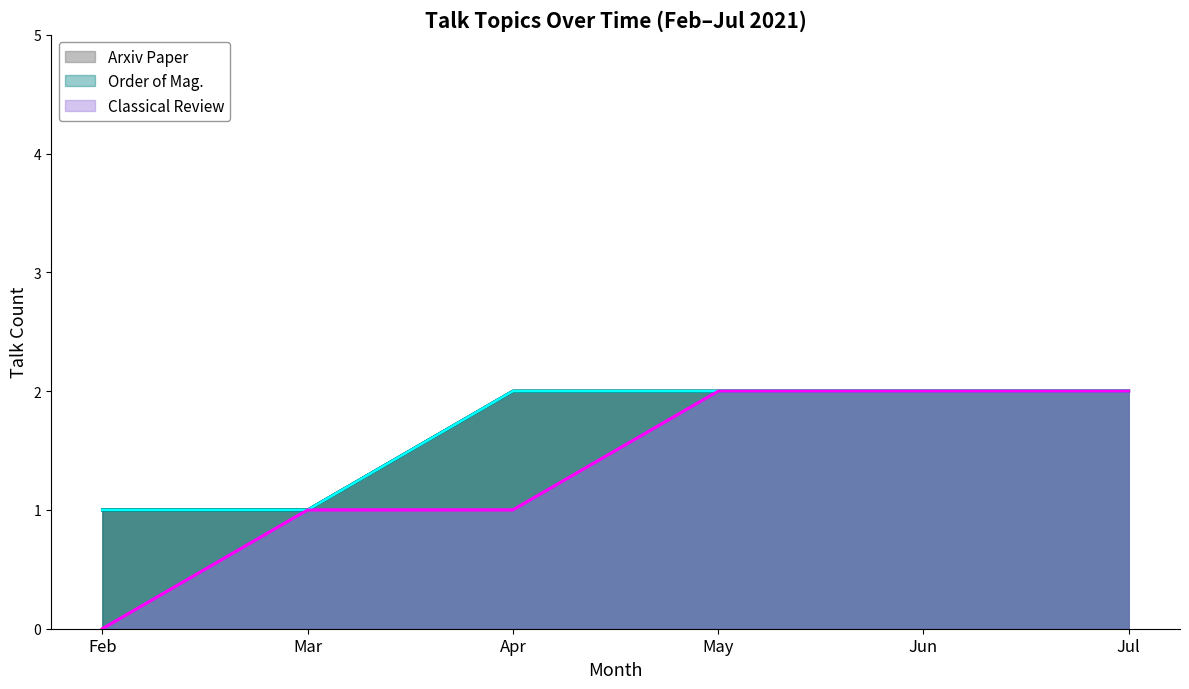

What is the value of the Arxiv Paper point at the 5th from the left?

2